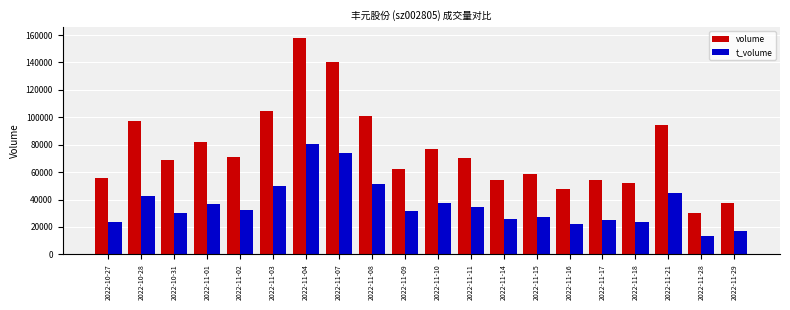

Is it true that t_volume equals 52274 at 2022-11-02?

False